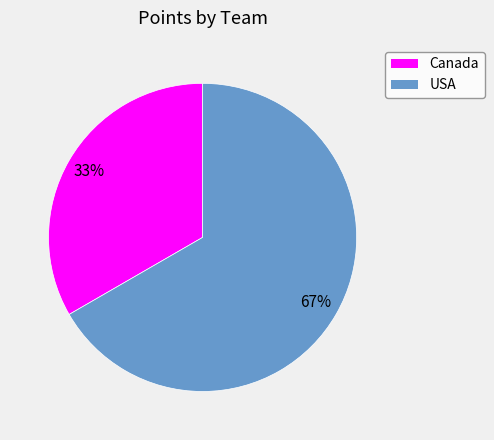

Is there any slice that represents more than half of the pie?

Yes